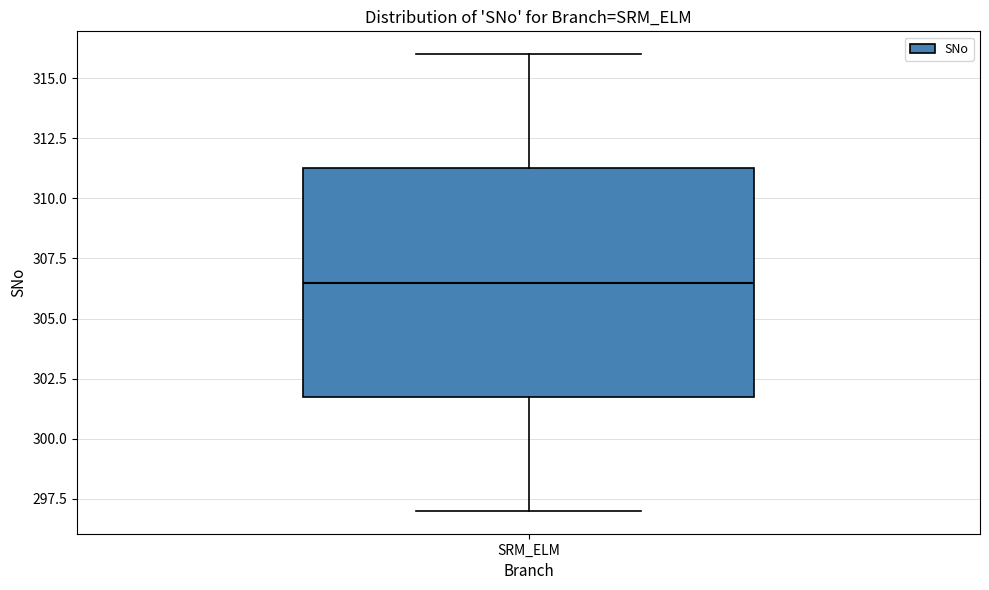

Read this box plot against the y-axis: the position of the median line, the range covered by the box, and the ends of both whiskers. The values are not printed on the chart, so give them approximately, as read against the axis.

median 306.5, box 302.0 to 311.5, whiskers 297.0 to 316.0